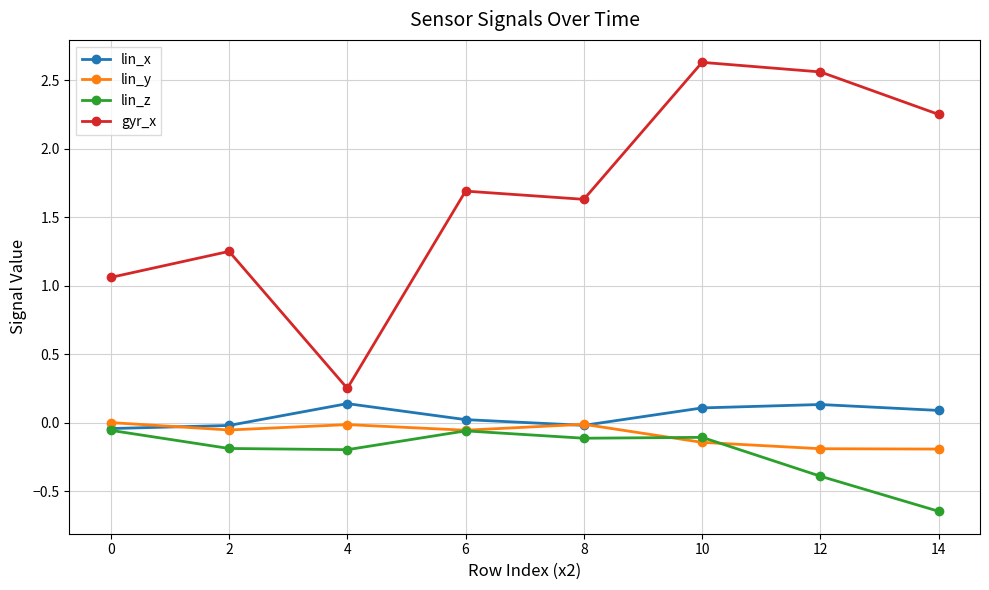

True or false: gyr_x and lin_z intersect in this chart.

False